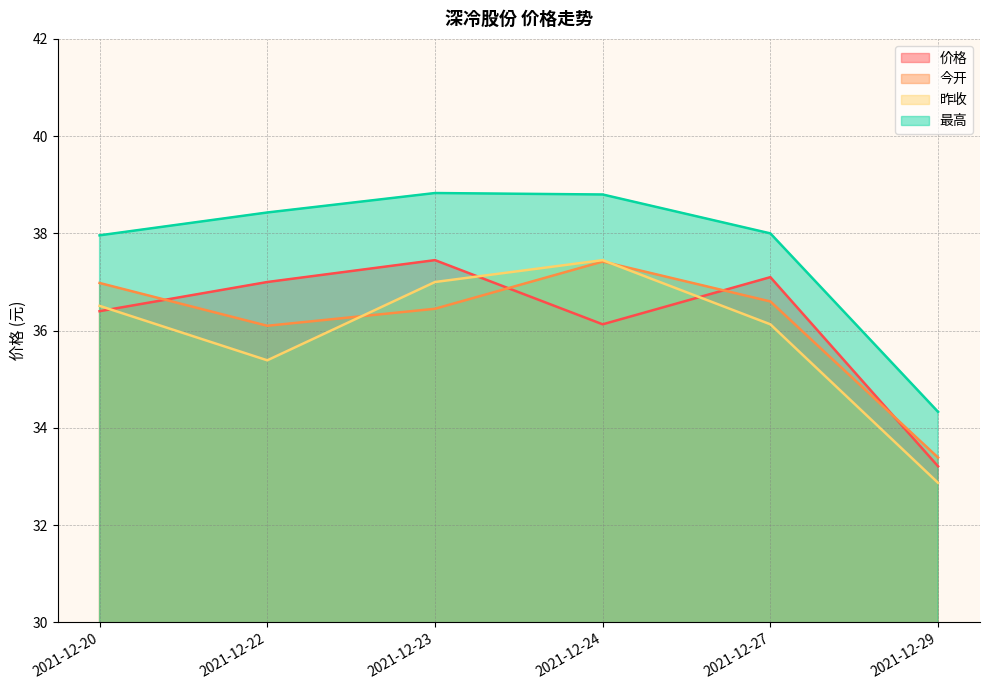

What is the approximate value of 昨收 at 2021-12-27?

36.1